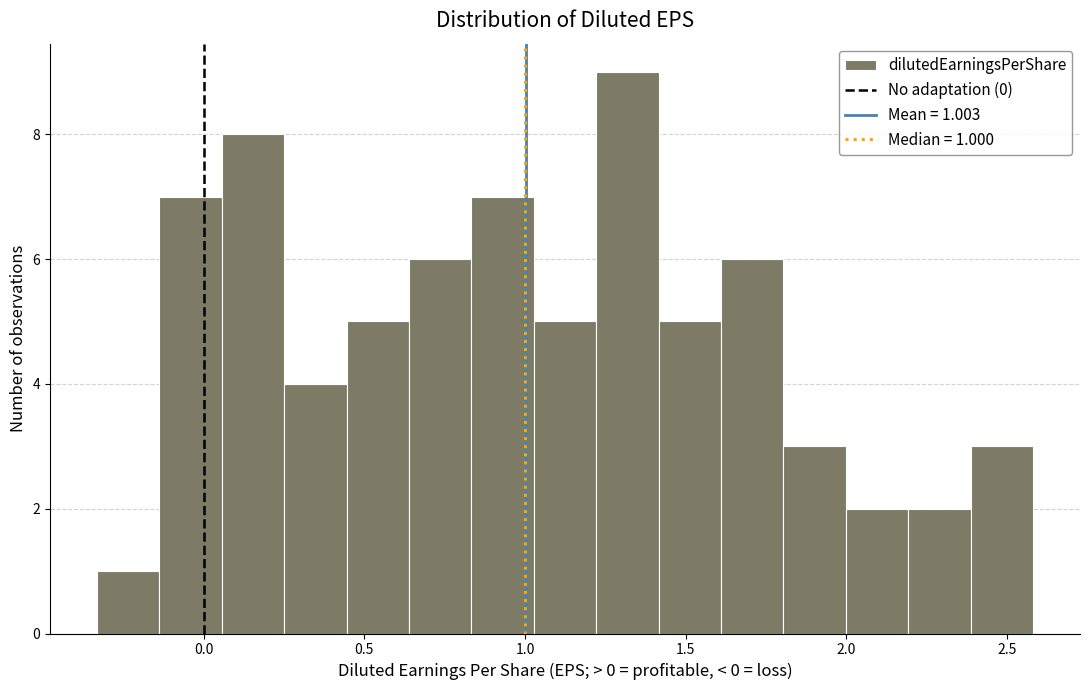

Read against the x-axis, roughly where is the centre of the tallest bar?

1.30